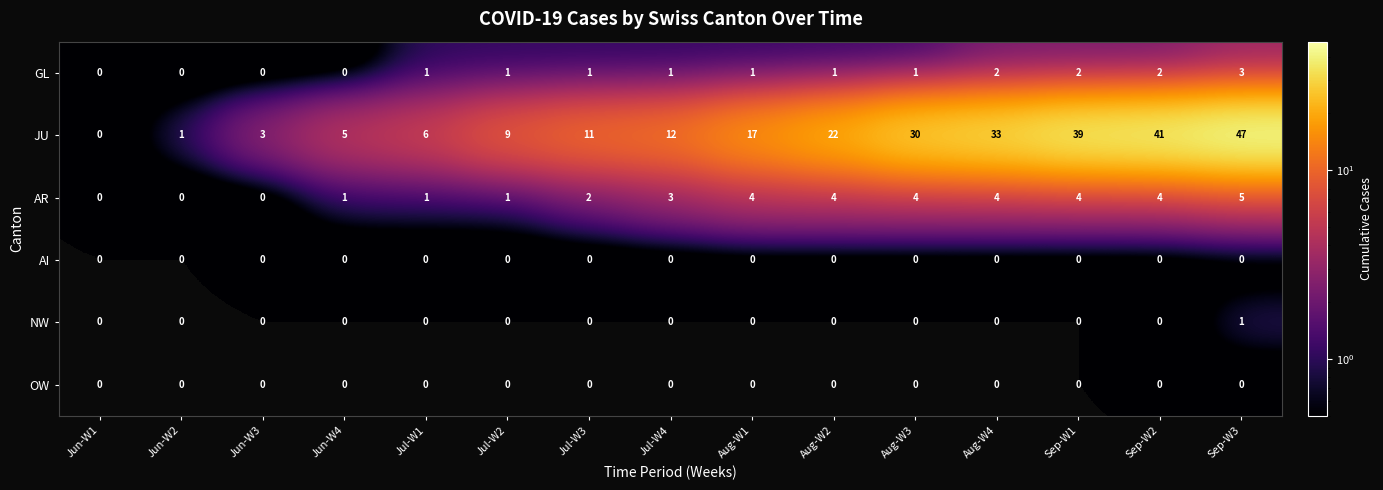

The GL series shows -1 at Jun-W4. True or false?

False